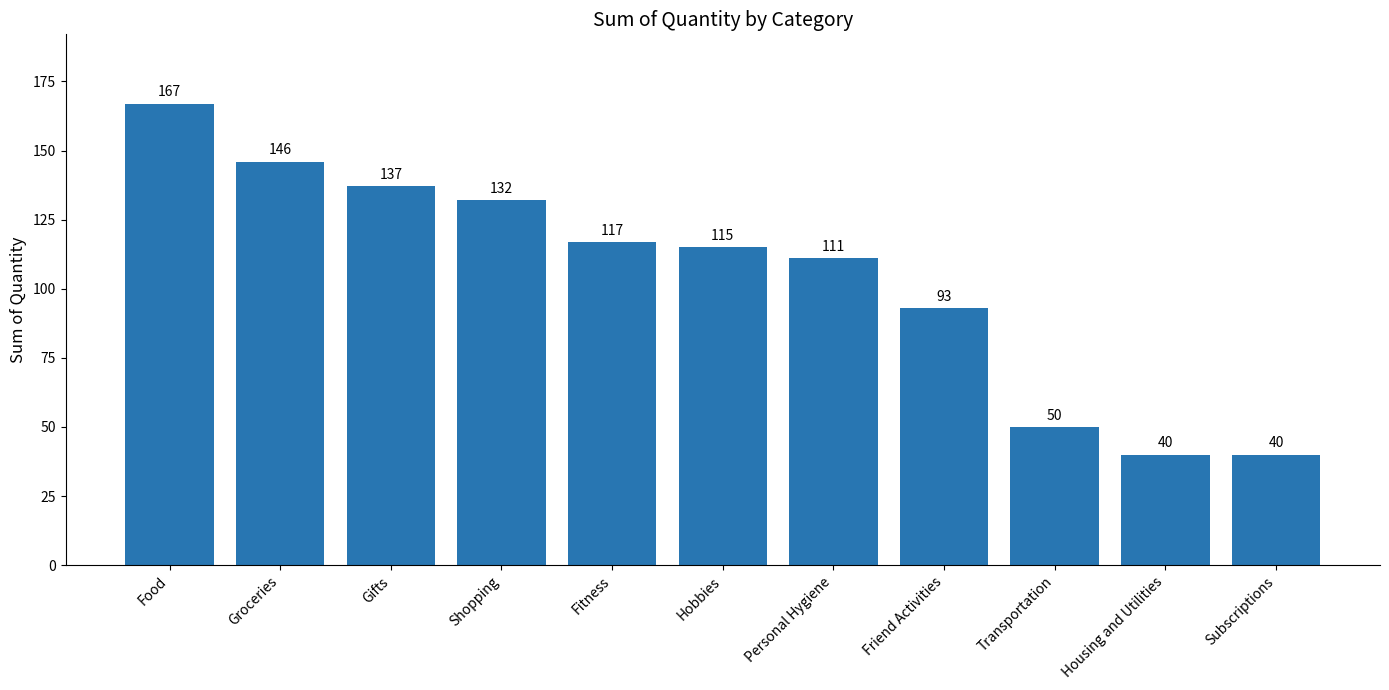

Is it true that the value at Food is 262?

False